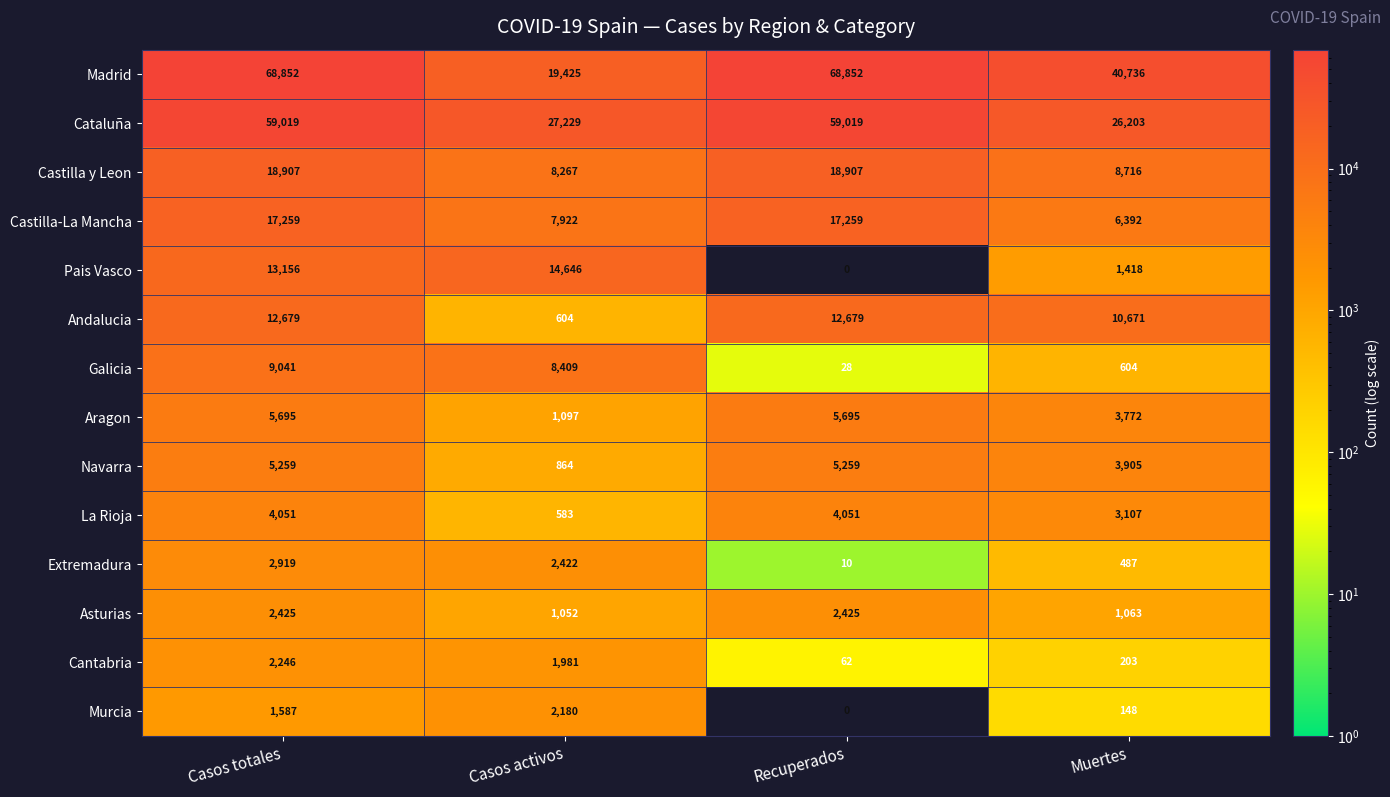

At which category is the sum across all series the highest?

Casos totales